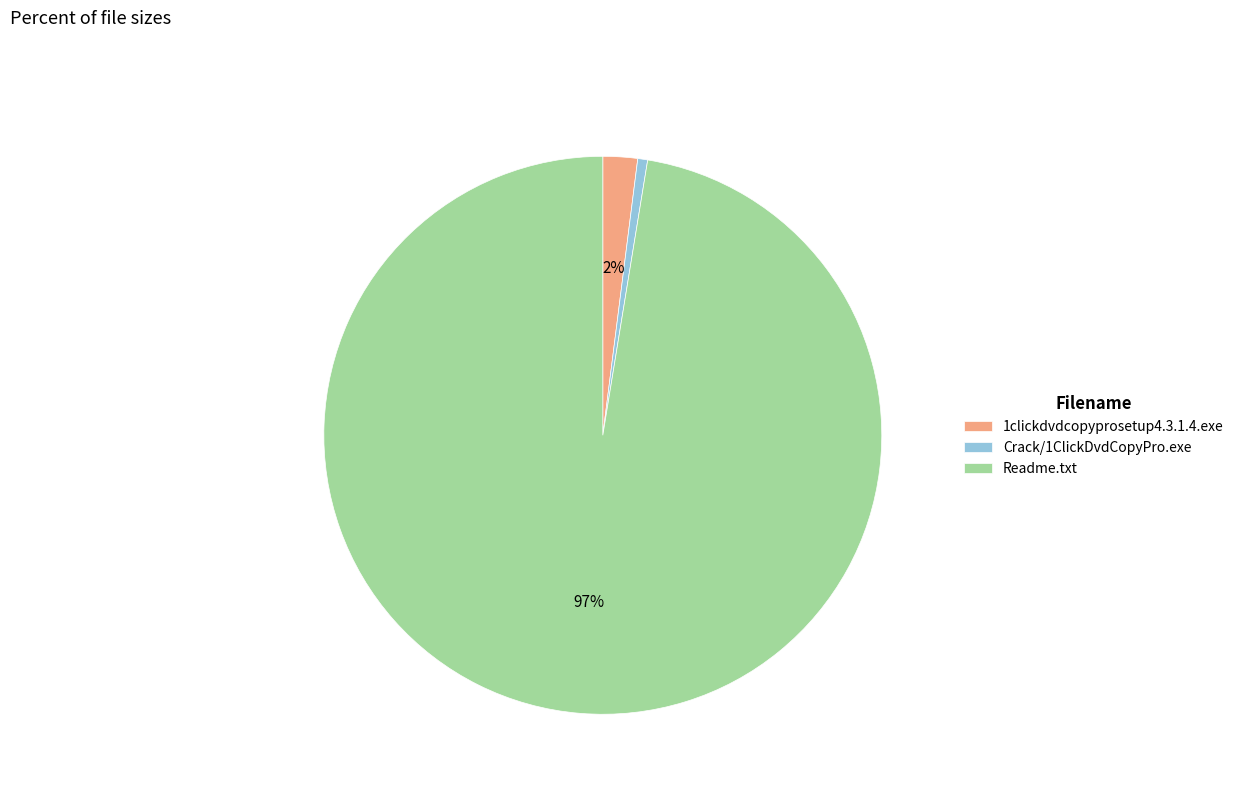

What is the majority slice?

Readme.txt